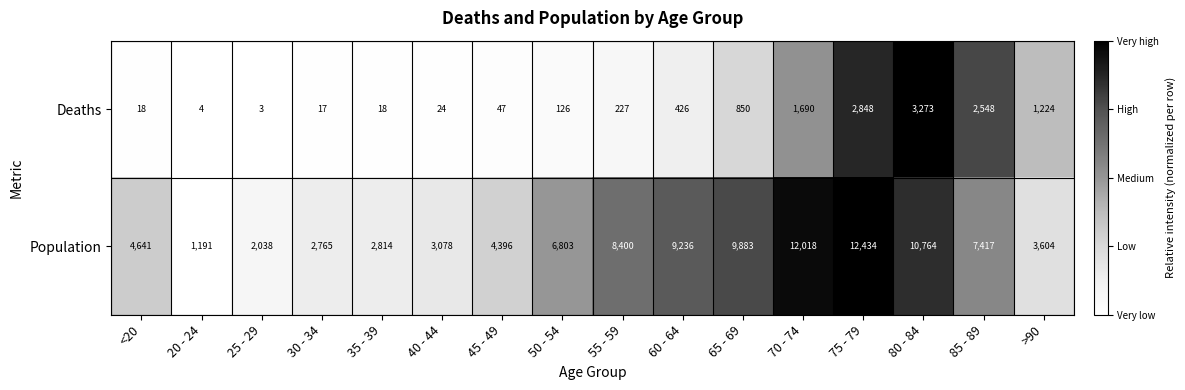

What is the average value of the Population series?

6343